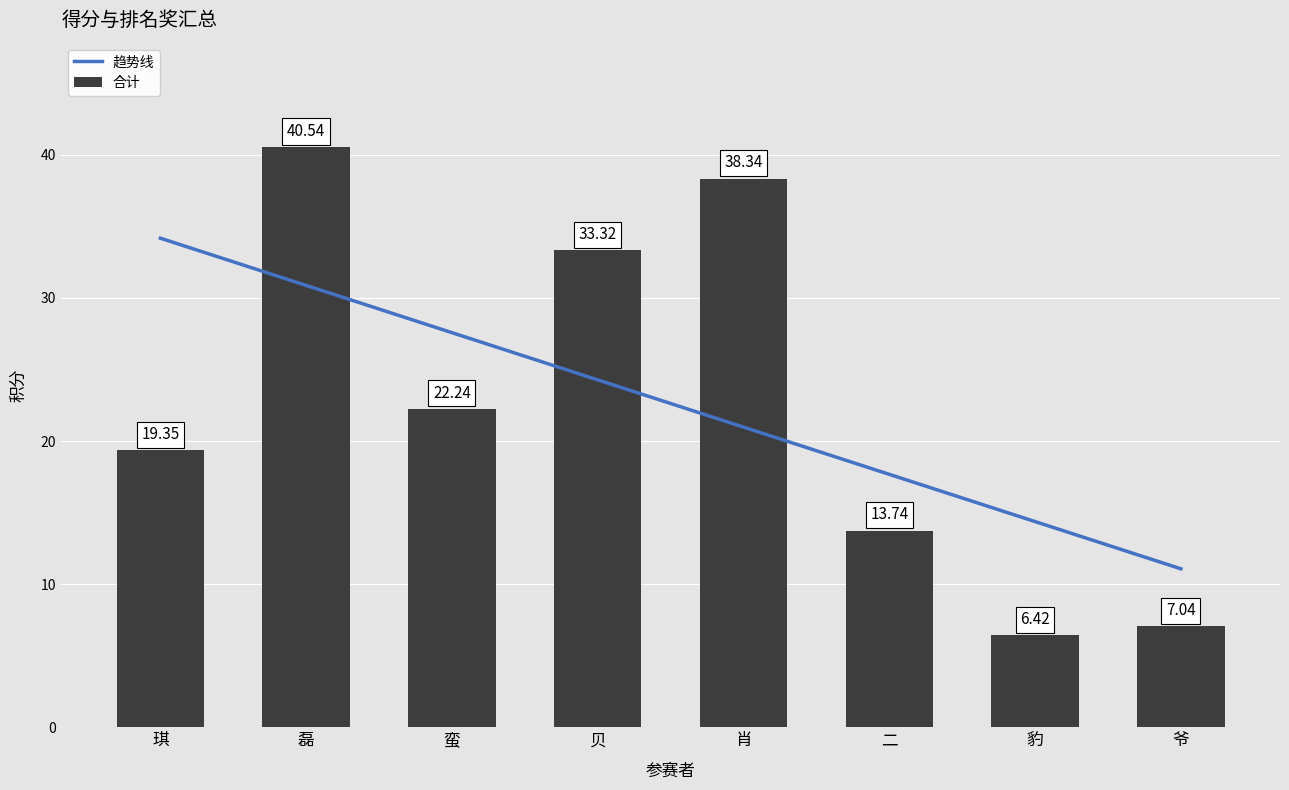

What is the difference between the 合计 values at 二 and 蛮?

8.5